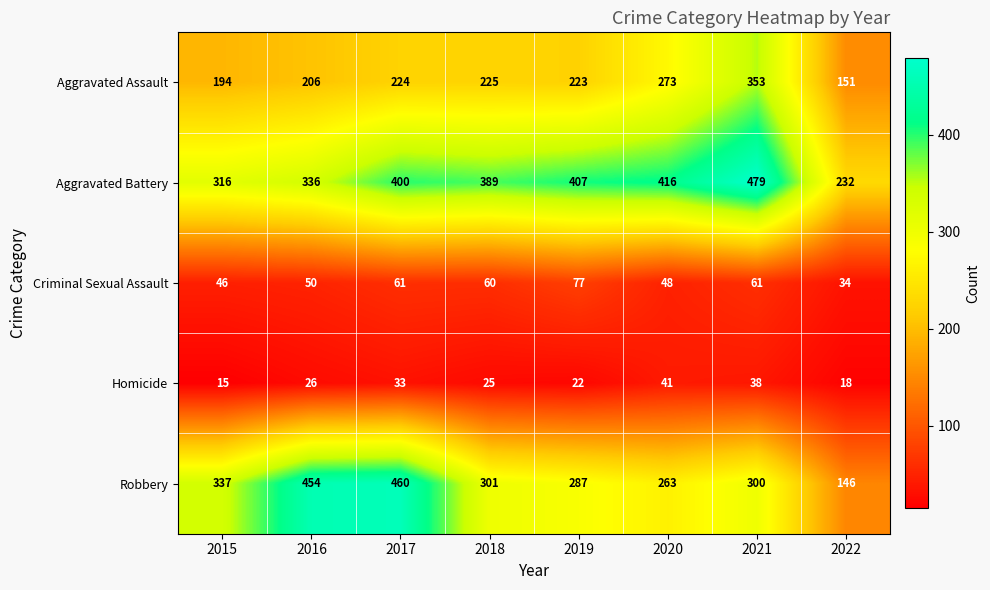

Rank the series by their maximum value, from lowest to highest.

Homicide, Criminal Sexual Assault, Aggravated Assault, Robbery, Aggravated Battery